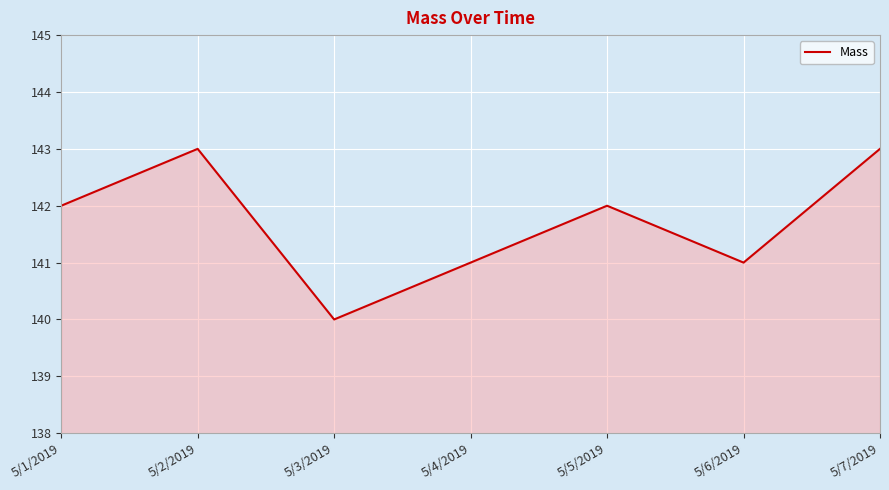

How many distinct data groups are displayed?

1